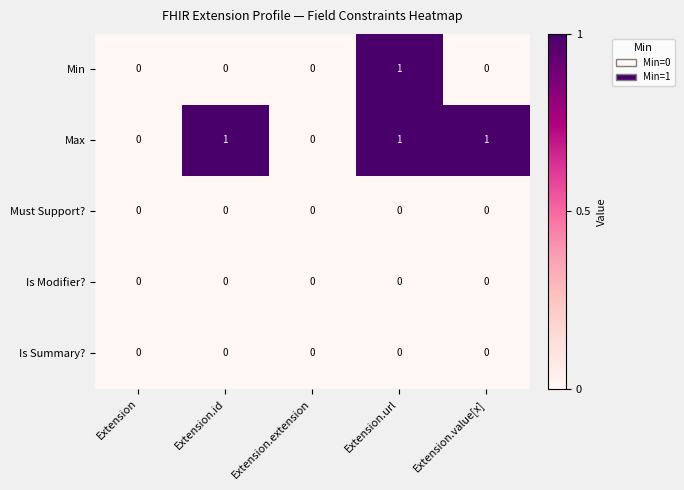

How many distinct data groups are displayed?

5